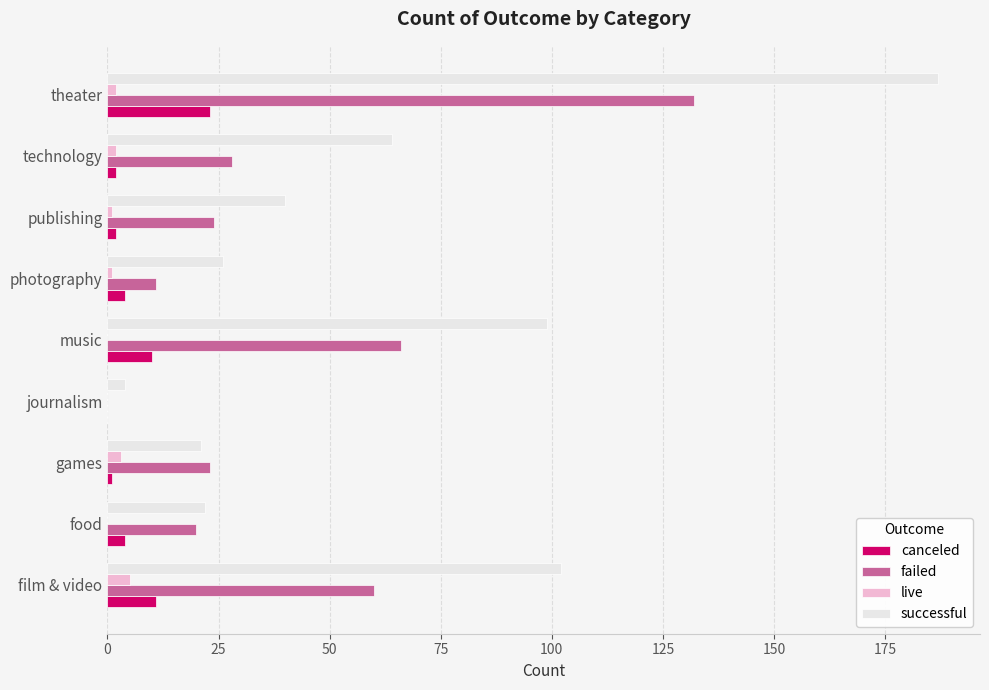

What is the greatest value displayed?

187